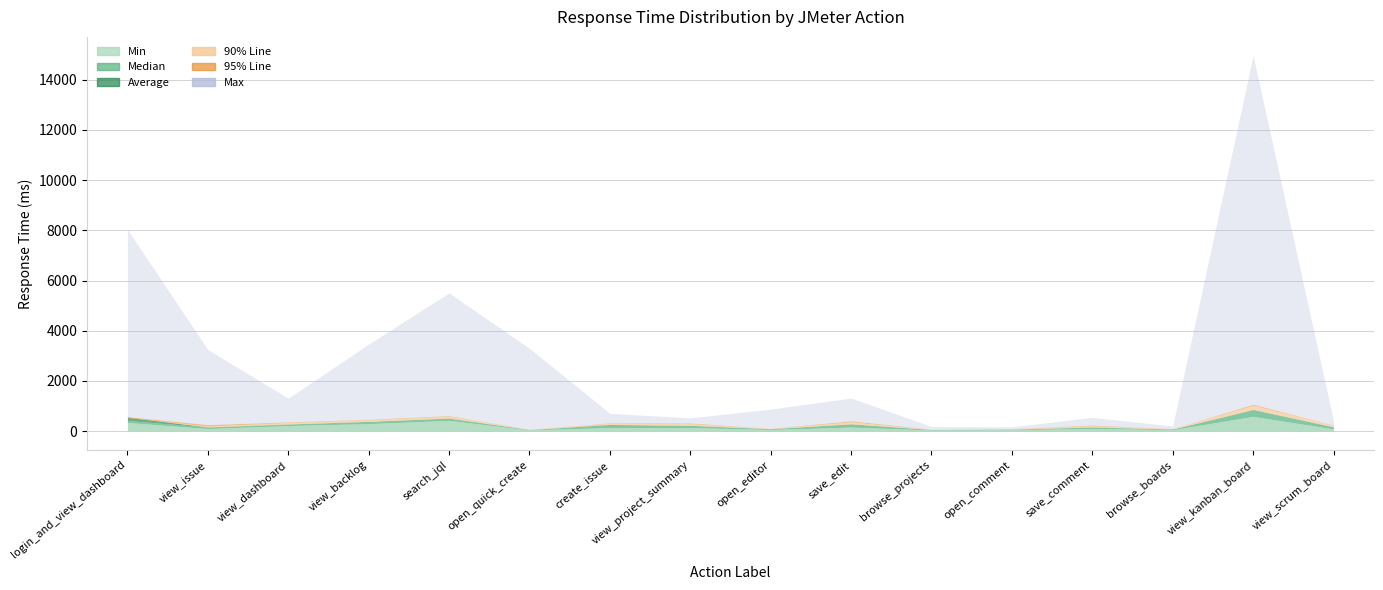

What is the value of the Median point at the 4th from the left?

389